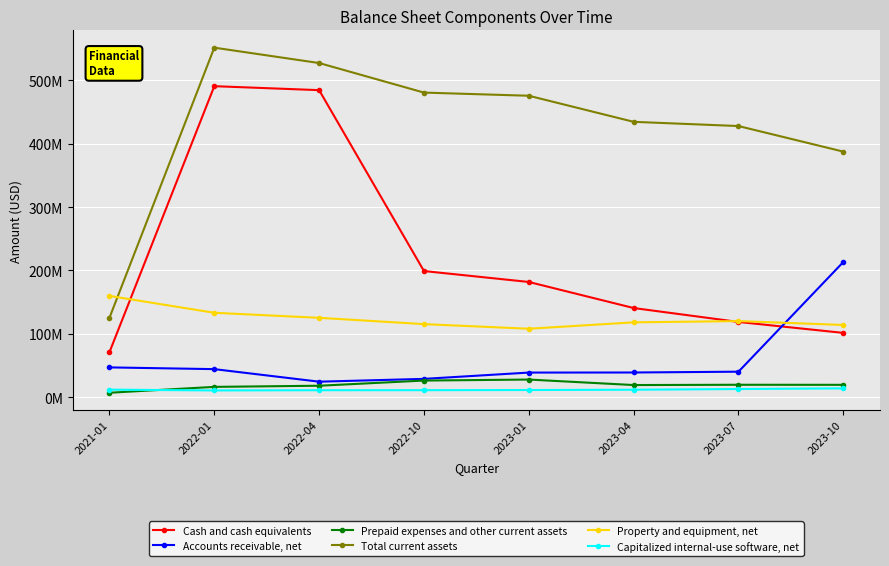

What is the difference between the second highest and second lowest values in the Prepaid expenses and other current assets series?

9962000